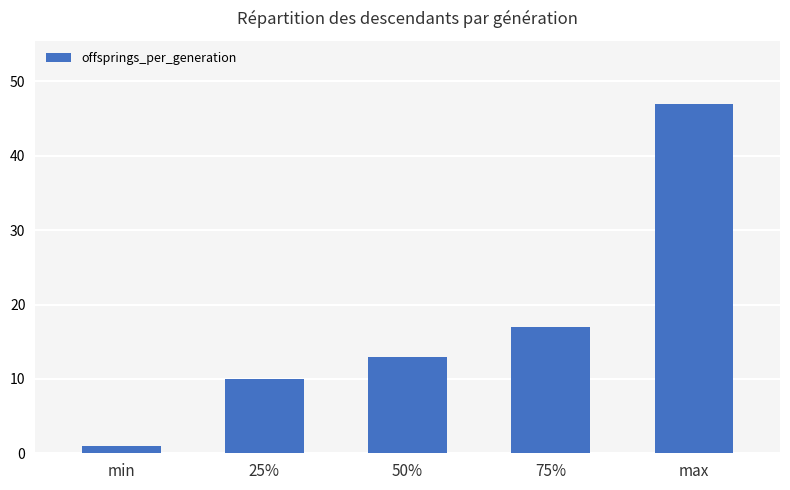

Where is the data nearest to the value 24?

75%